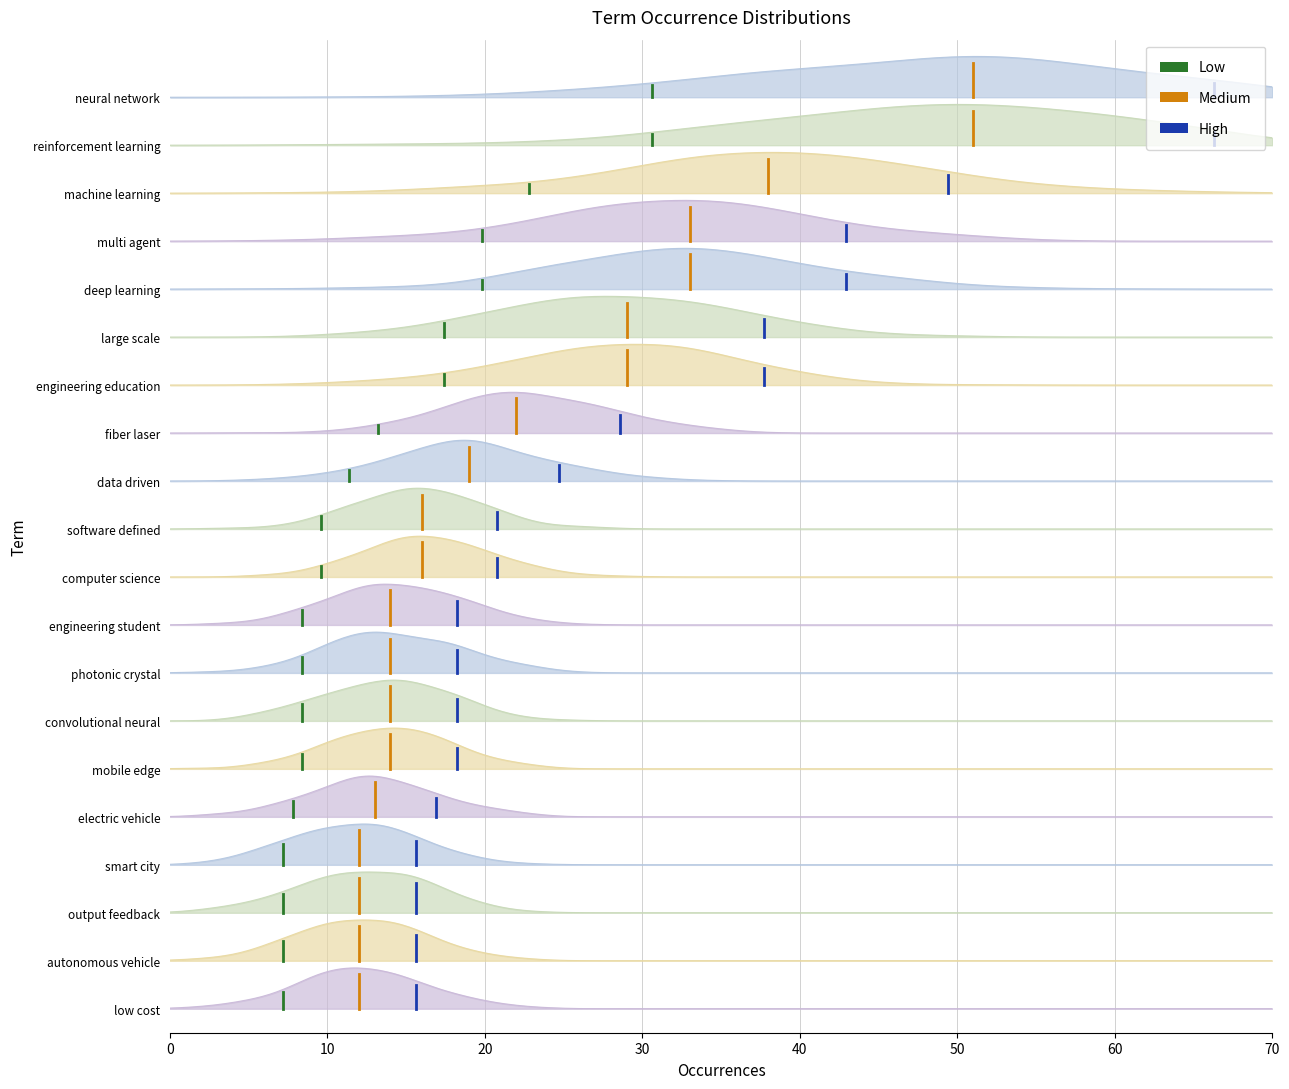

What is the label of the 1st point from the right?

low cost